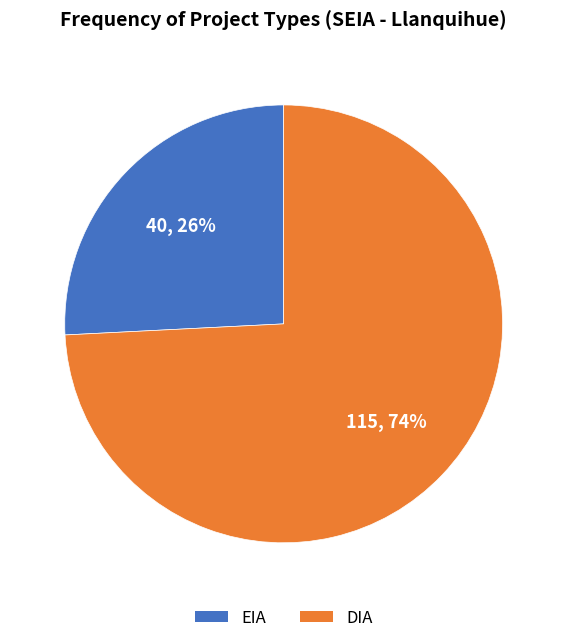

What percentage is the DIA slice, to the nearest percent?

74%